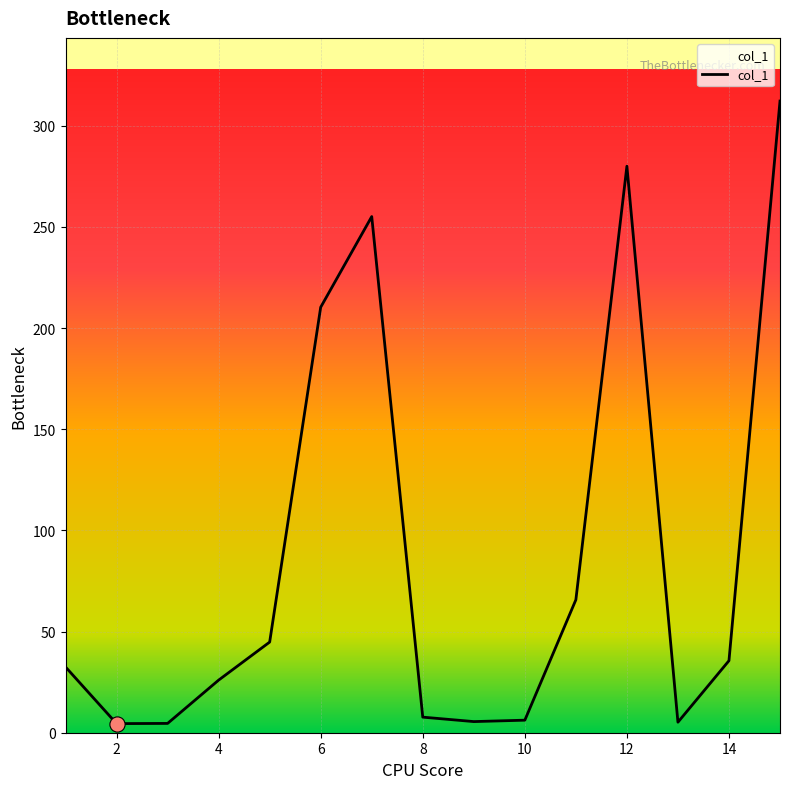

What is the maximum value shown in the chart?

312.2